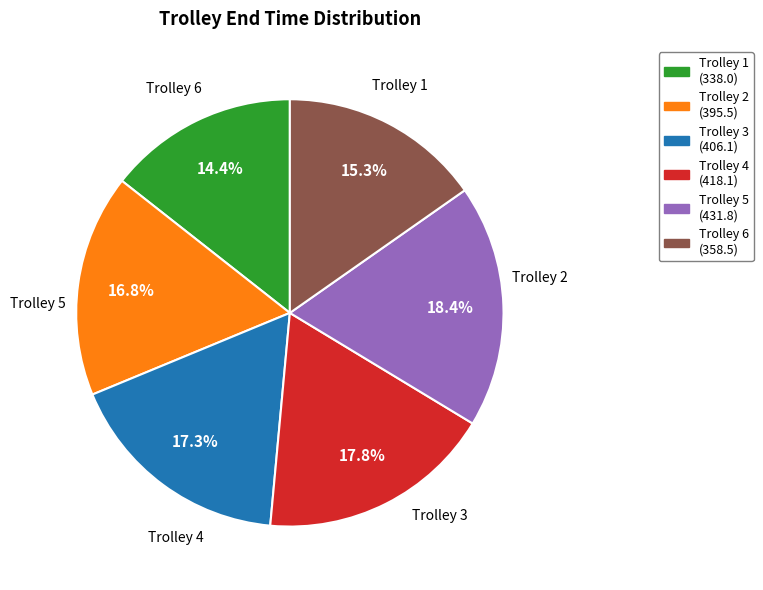

True or false: Trolley 6 accounts for 15% of the total.

True